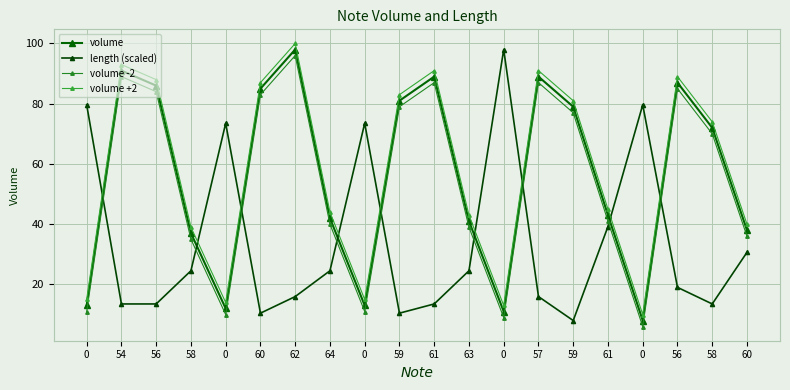

True or false: volume +2 has more than 1 interior local peaks.

True